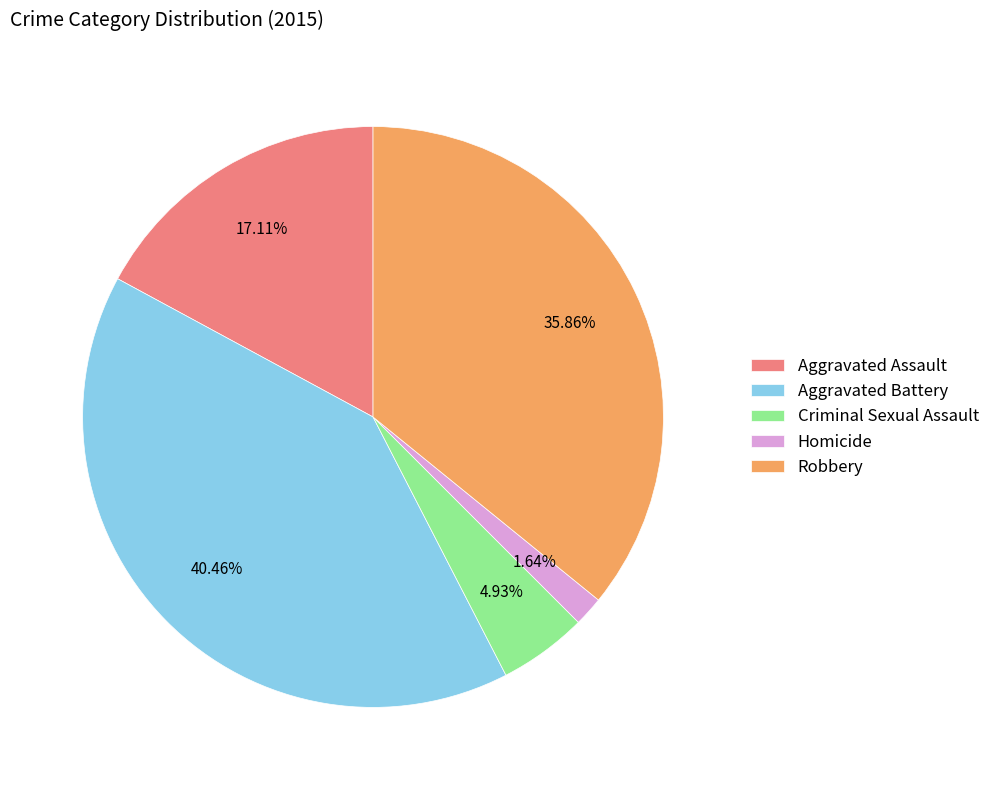

How many segments does this pie chart have?

5